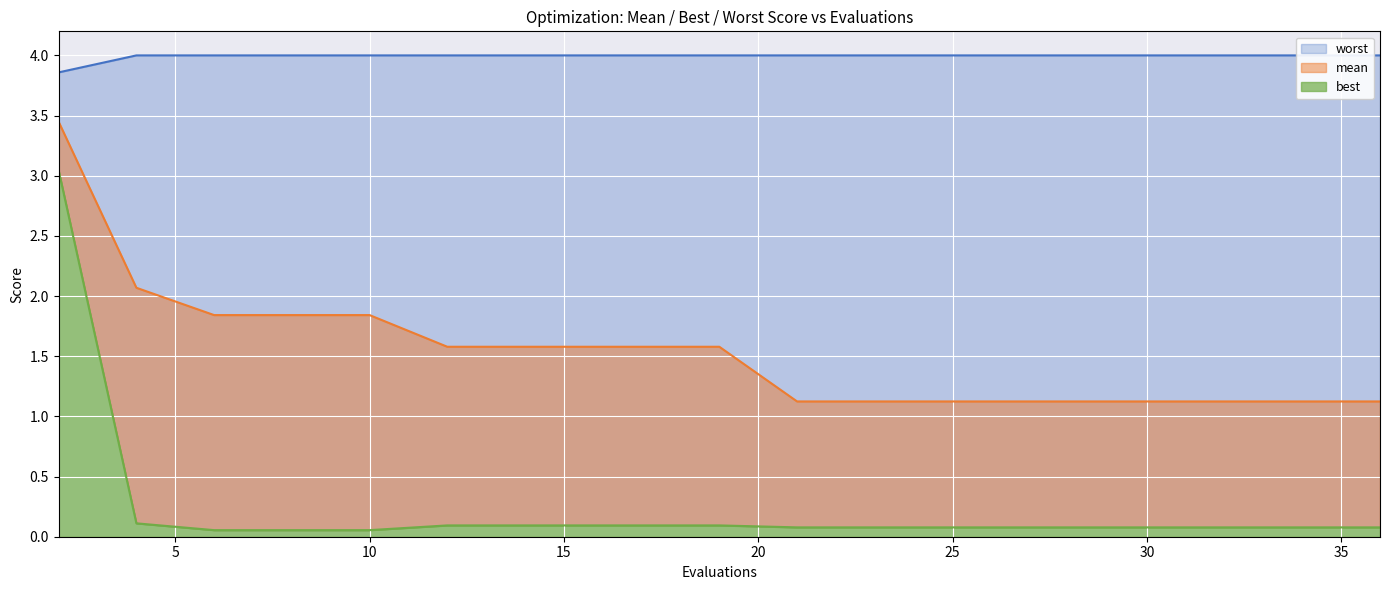

Reading right to left, extract all data points from this chart.

mean: 36=1.1	34=1.1	32=1.1	31=1.1	29=1.1	28=1.1	26=1.1	24=1.1	23=1.1	21=1.1	19=1.6	18=1.6	16=1.6	14=1.6	12=1.6	10=1.8	8=1.8	6=1.8	4=2.1	2=3.4
best: 36=0.1	34=0.1	32=0.1	31=0.1	29=0.1	28=0.1	26=0.1	24=0.1	23=0.1	21=0.1	19=0.1	18=0.1	16=0.1	14=0.1	12=0.1	10=0.1	8=0.1	6=0.1	4=0.1	2=3.0
worst: 36=4.0	34=4.0	32=4.0	31=4.0	29=4.0	28=4.0	26=4.0	24=4.0	23=4.0	21=4.0	19=4.0	18=4.0	16=4.0	14=4.0	12=4.0	10=4.0	8=4.0	6=4.0	4=4.0	2=3.9